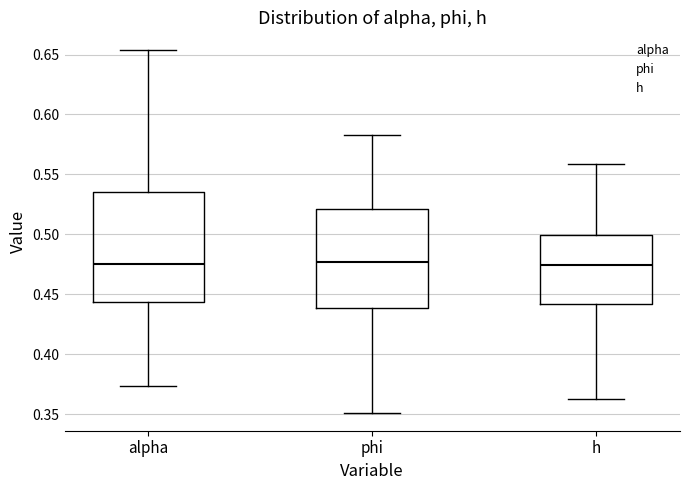

Reading left to right, read every box against the y-axis: the position of its median line, the range the box covers, and the ends of its whiskers. The values are not printed on the chart, so give them approximately, as read against the axis.

alpha: median 0.475, box 0.445 to 0.535, whiskers 0.375 to 0.655
phi: median 0.475, box 0.440 to 0.520, whiskers 0.350 to 0.585
h: median 0.475, box 0.440 to 0.500, whiskers 0.365 to 0.560